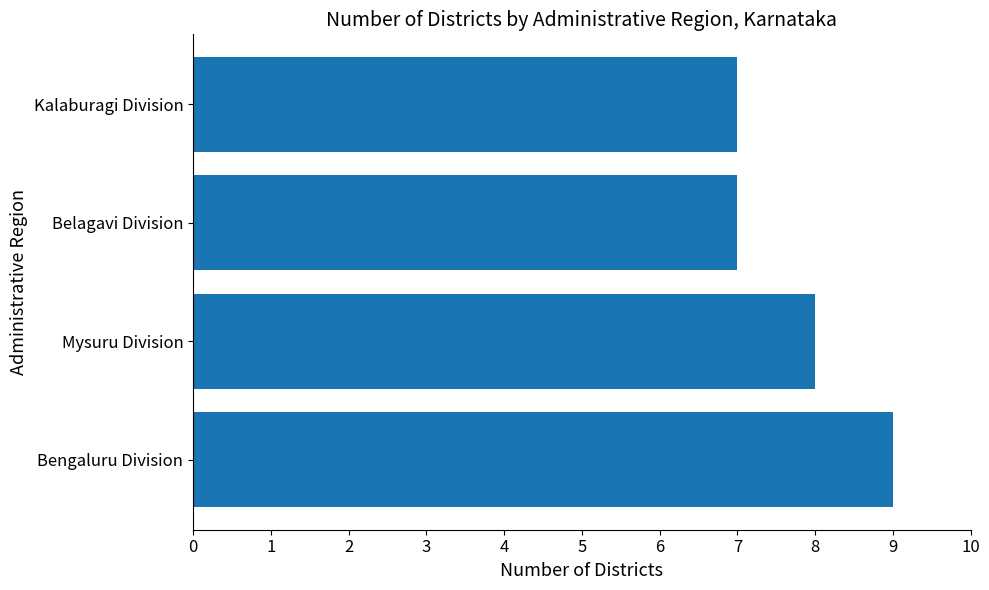

Count the number of categories in the chart.

4